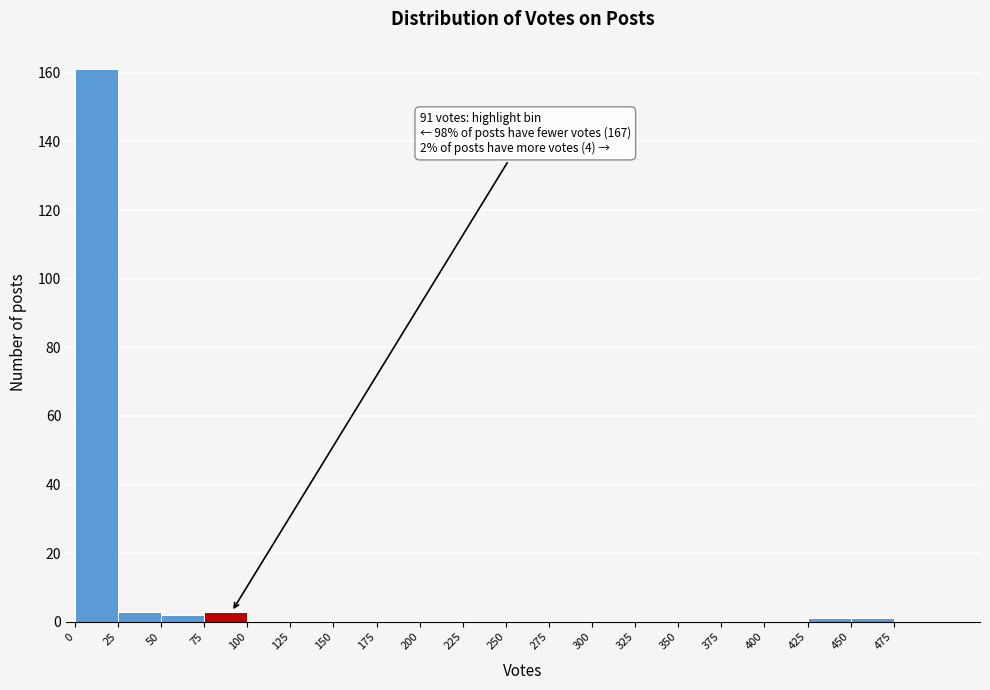

Which range on the x-axis has the tallest bar?

0 to 25